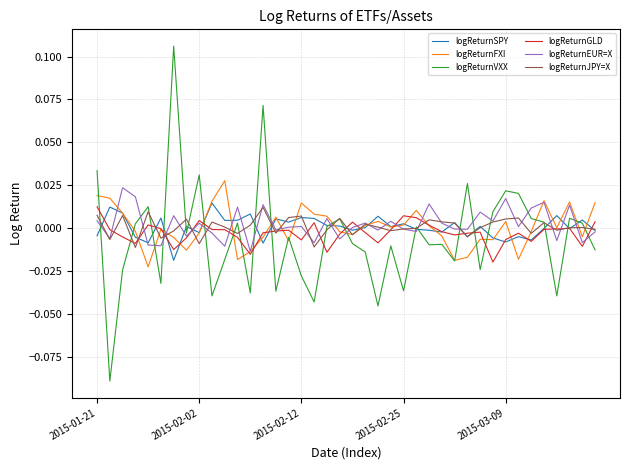

Which series has the largest range (max minus min)?

logReturnVXX